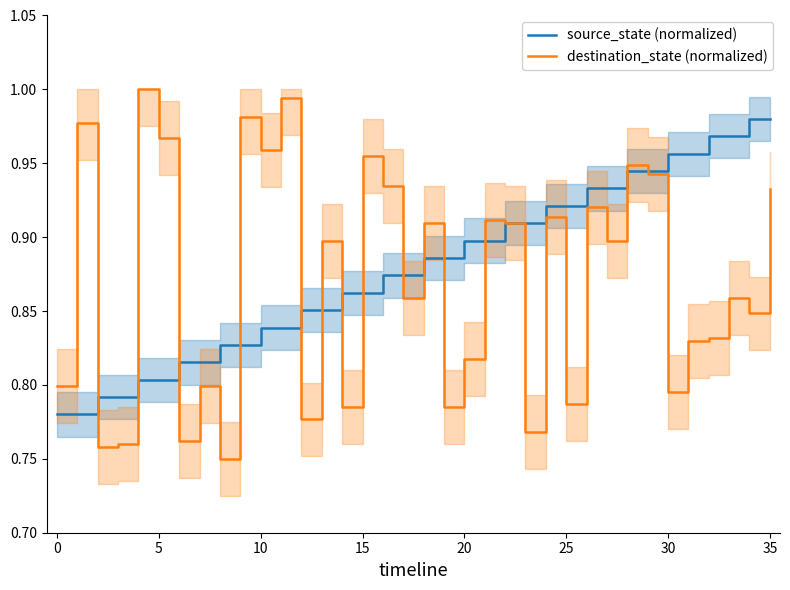

Which series has the largest range (max minus min)?

destination_state (normalized)